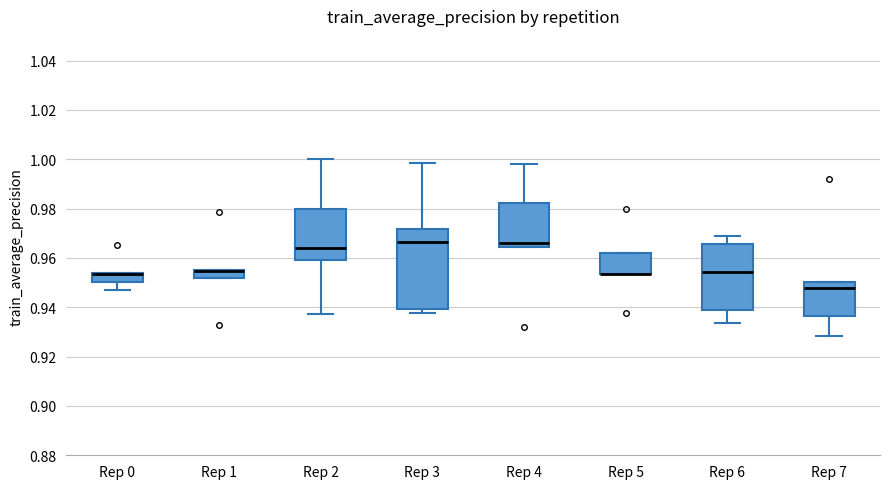

Where does the lower whisker of the box for Rep 7 end on the y-axis? The values are not printed on the chart, so give them approximately, as read against the axis.

0.928